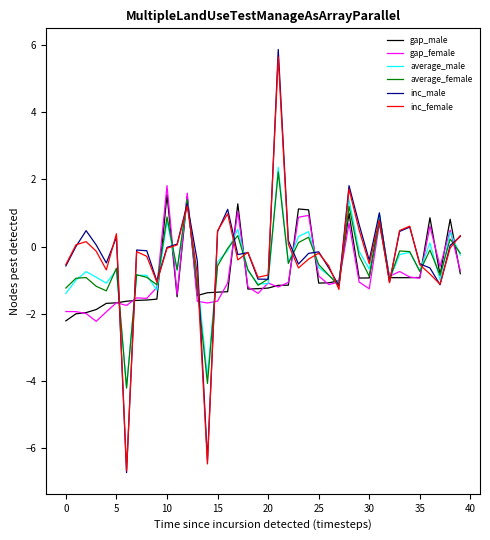

How many categories are shown in the chart?

40